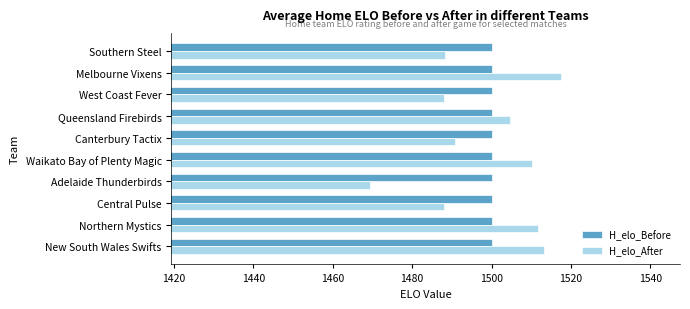

List the series in order of their overall mean, highest first.

H_elo_Before, H_elo_After